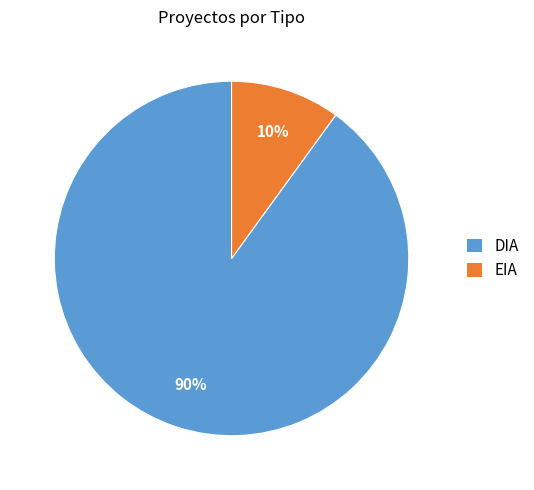

Between EIA and DIA, which is larger?

DIA